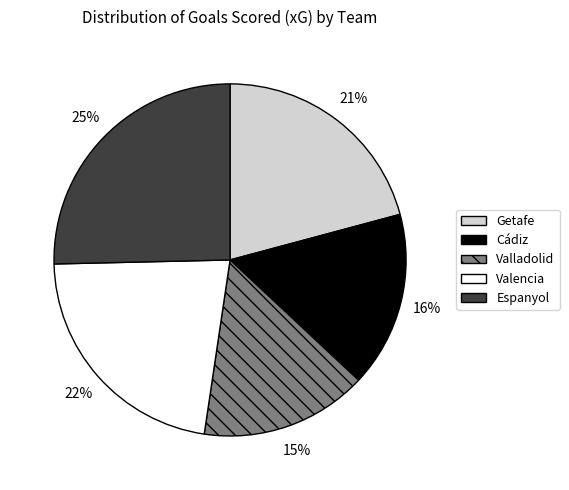

To the nearest percent, what is the difference between the Valencia and Valladolid slice percentages?

7%